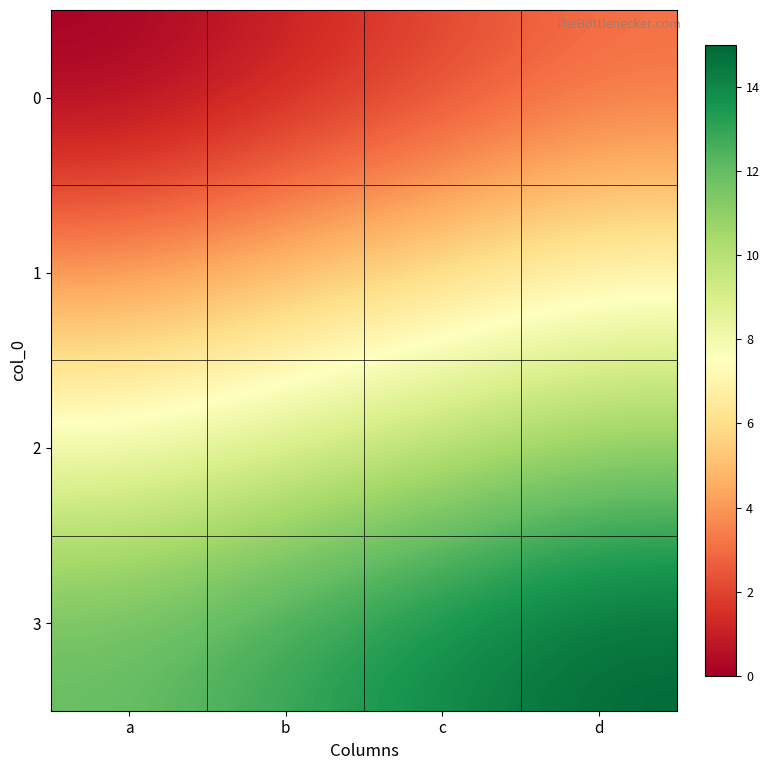

How many positive values does the 0 series have?

3